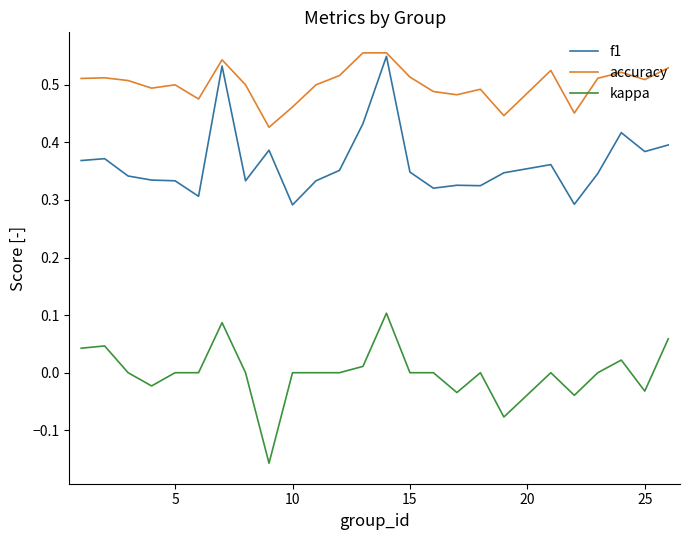

True or false: kappa and f1 intersect in this chart.

False